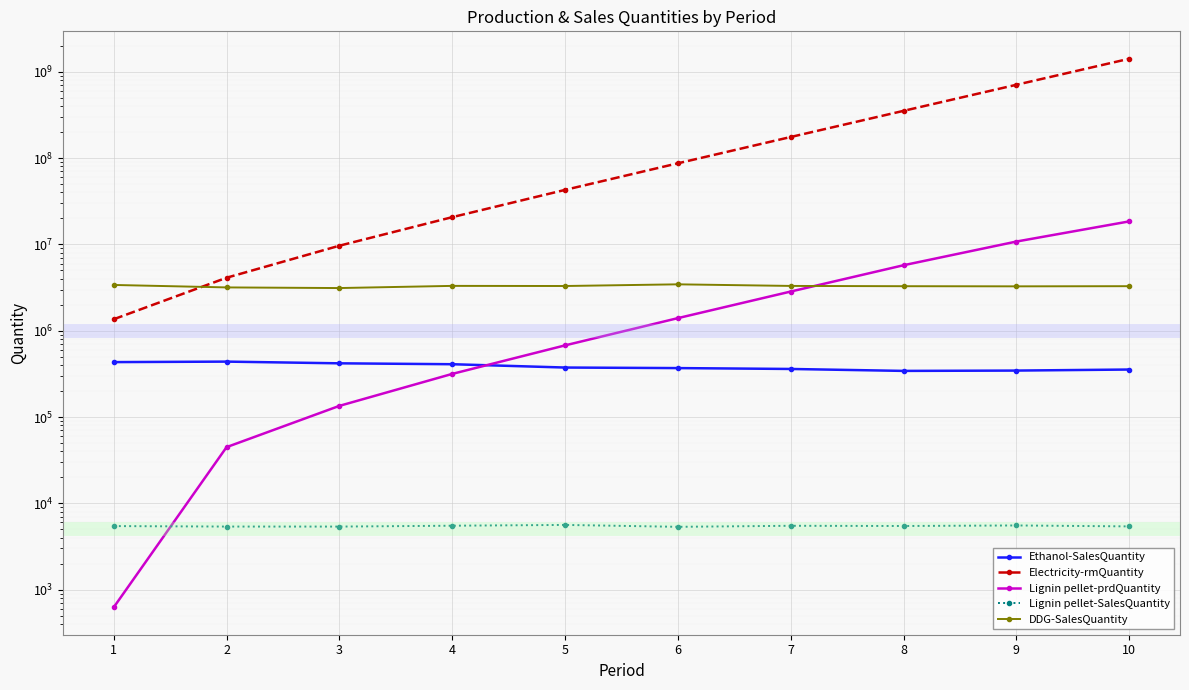

Which series has the largest range (max minus min)?

Electricity-rmQuantity